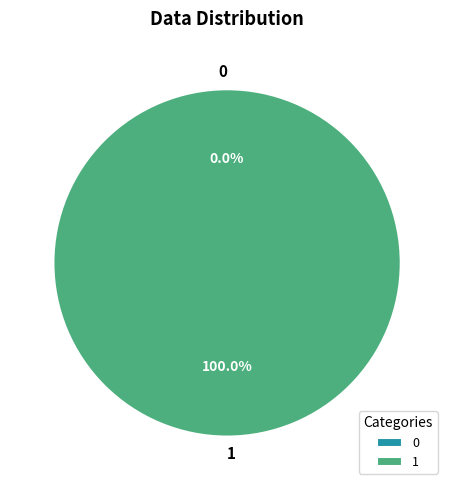

Which category has the biggest portion of the pie?

1